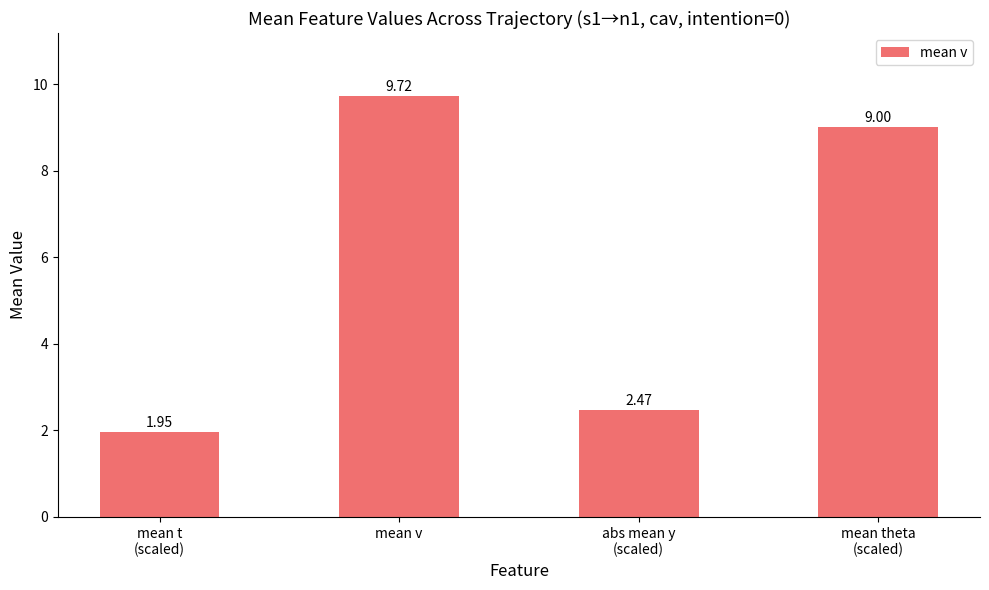

Rank the categories by value from lowest to highest.

mean t
(scaled), abs mean y
(scaled), mean theta
(scaled), mean v